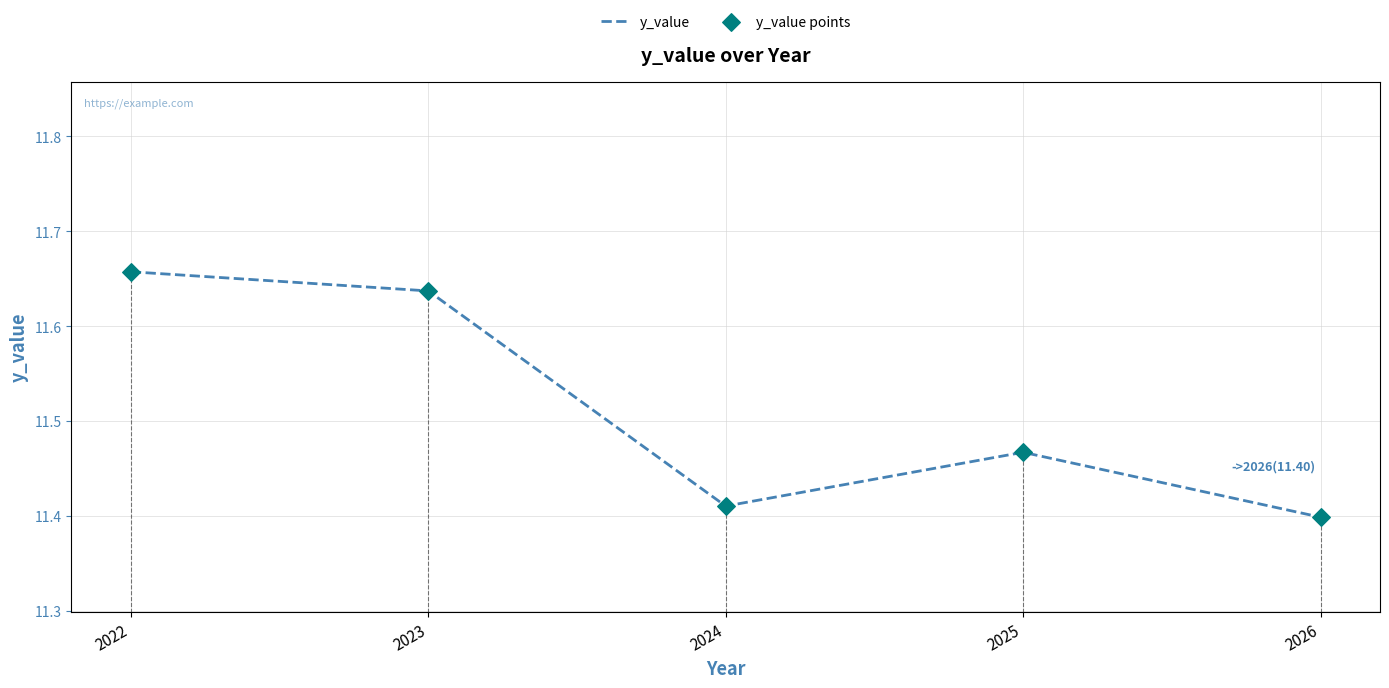

True or false: the data has more than 1 interior local peaks.

False